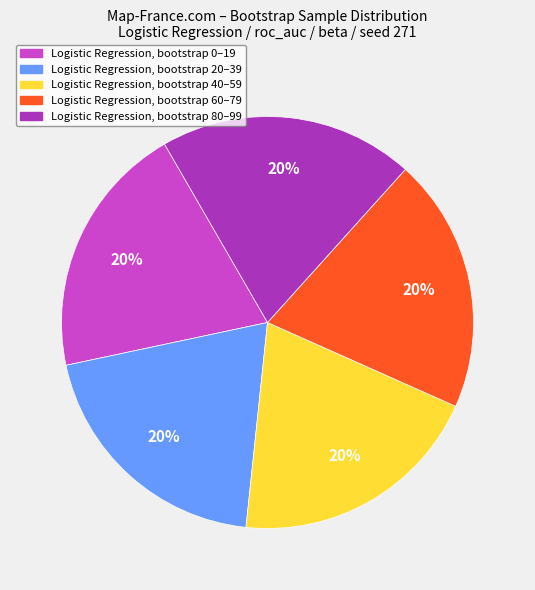

To the nearest percent, what is the average slice percentage?

20%